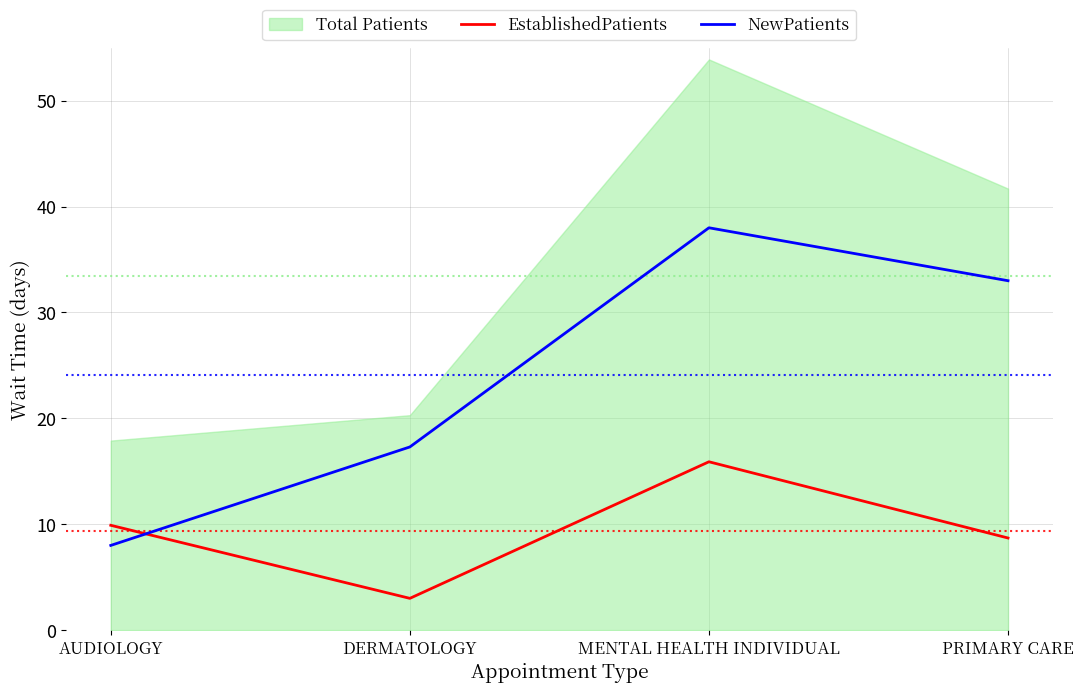

The NewPatients series shows 17.3 at DERMATOLOGY. True or false?

True